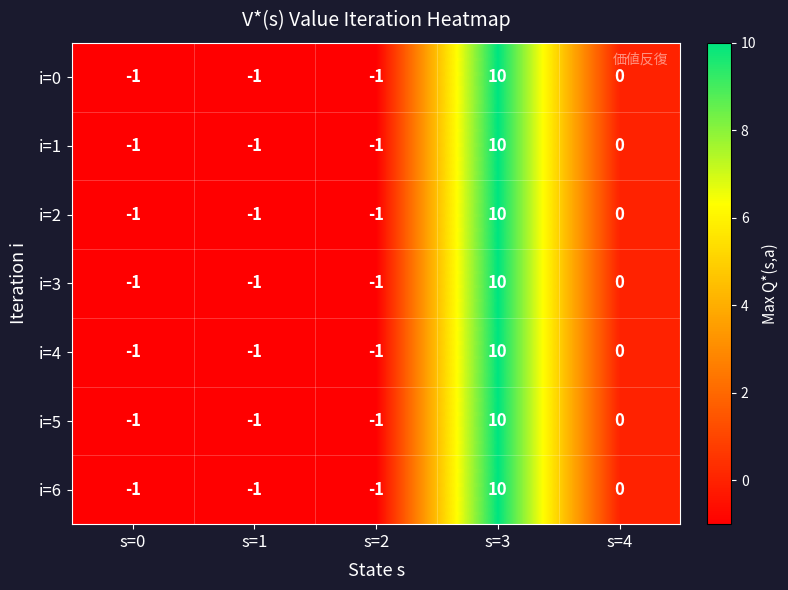

What is the sum of the i=5 values at s=4 and s=3?

10